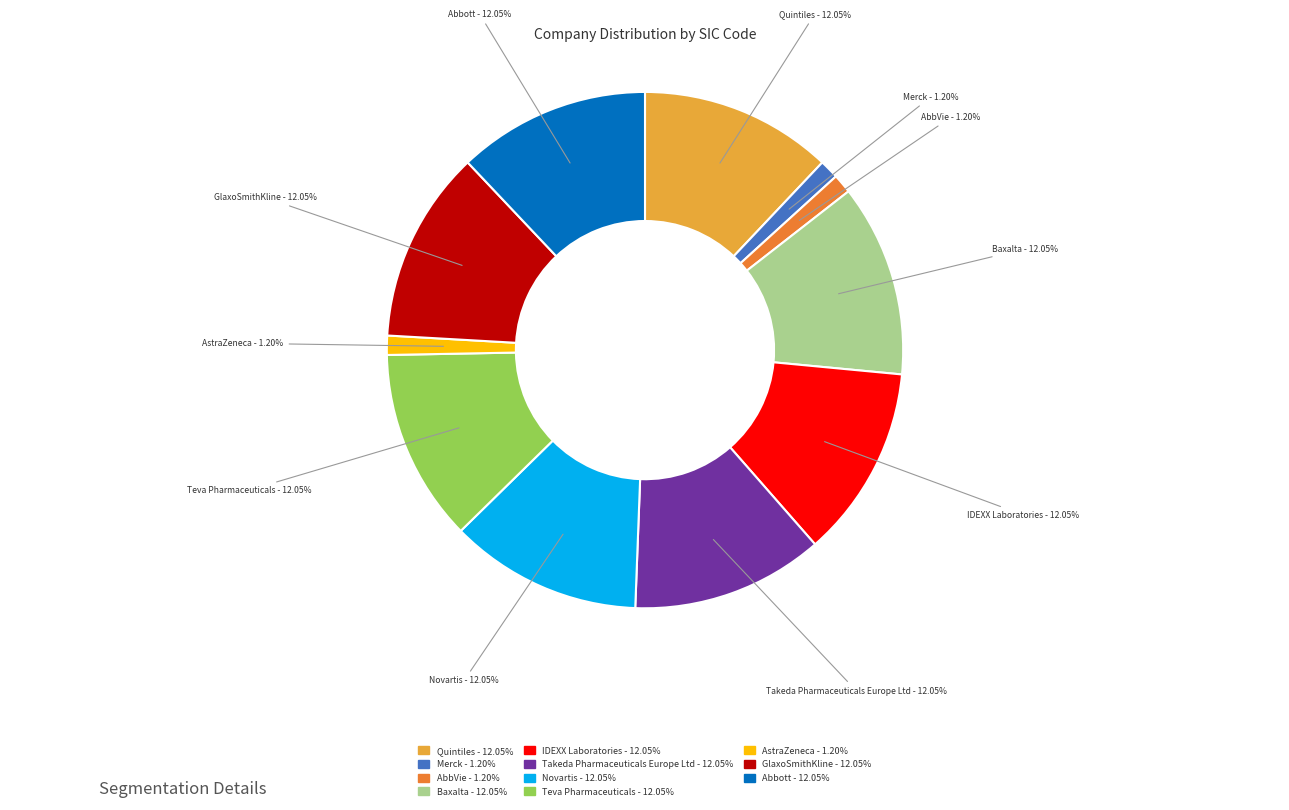

Does Teva Pharmaceuticals account for over 50% of the chart?

No